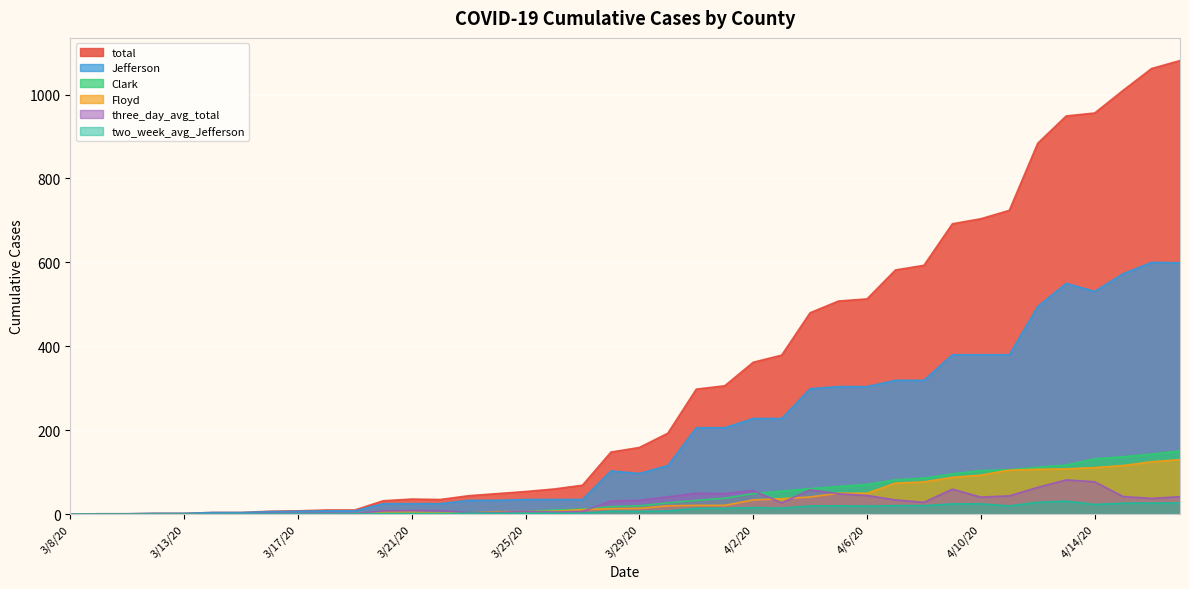

Is the value of three_day_avg_total at 3/21/20 greater than the value of Clark at 4/5/20?

No